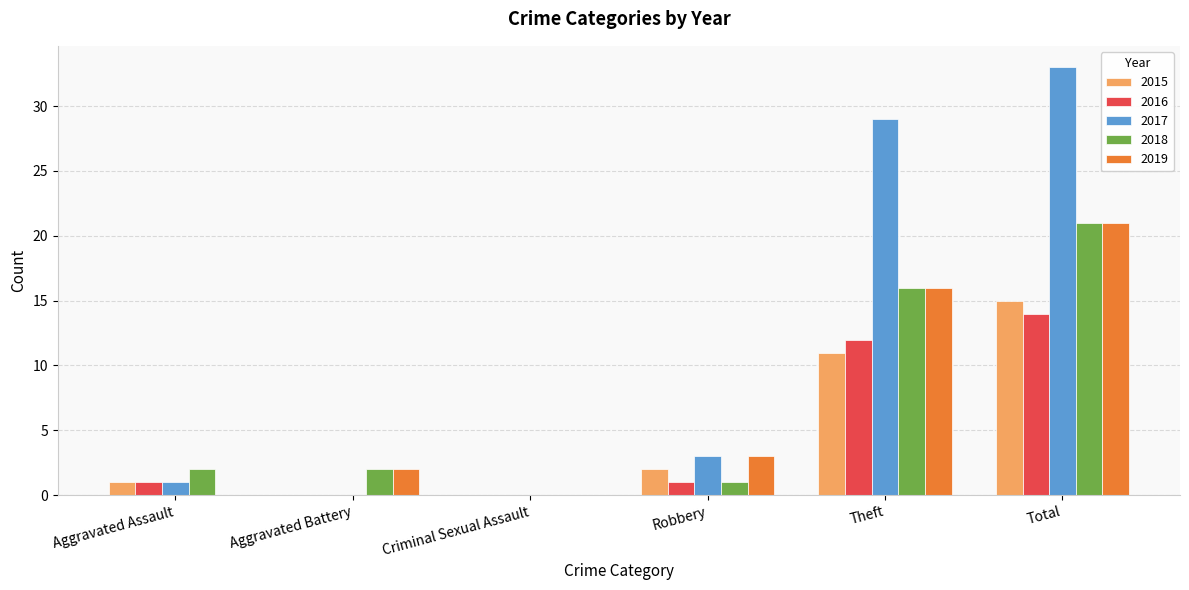

Reading left to right, transcribe all the data shown in this chart.

2015: Aggravated Assault=1	Aggravated Battery=0	Criminal Sexual Assault=0	Robbery=2	Theft=11	Total=15
2016: Aggravated Assault=1	Aggravated Battery=0	Criminal Sexual Assault=0	Robbery=1	Theft=12	Total=14
2017: Aggravated Assault=1	Aggravated Battery=0	Criminal Sexual Assault=0	Robbery=3	Theft=29	Total=33
2018: Aggravated Assault=2	Aggravated Battery=2	Criminal Sexual Assault=0	Robbery=1	Theft=16	Total=21
2019: Aggravated Assault=0	Aggravated Battery=2	Criminal Sexual Assault=0	Robbery=3	Theft=16	Total=21